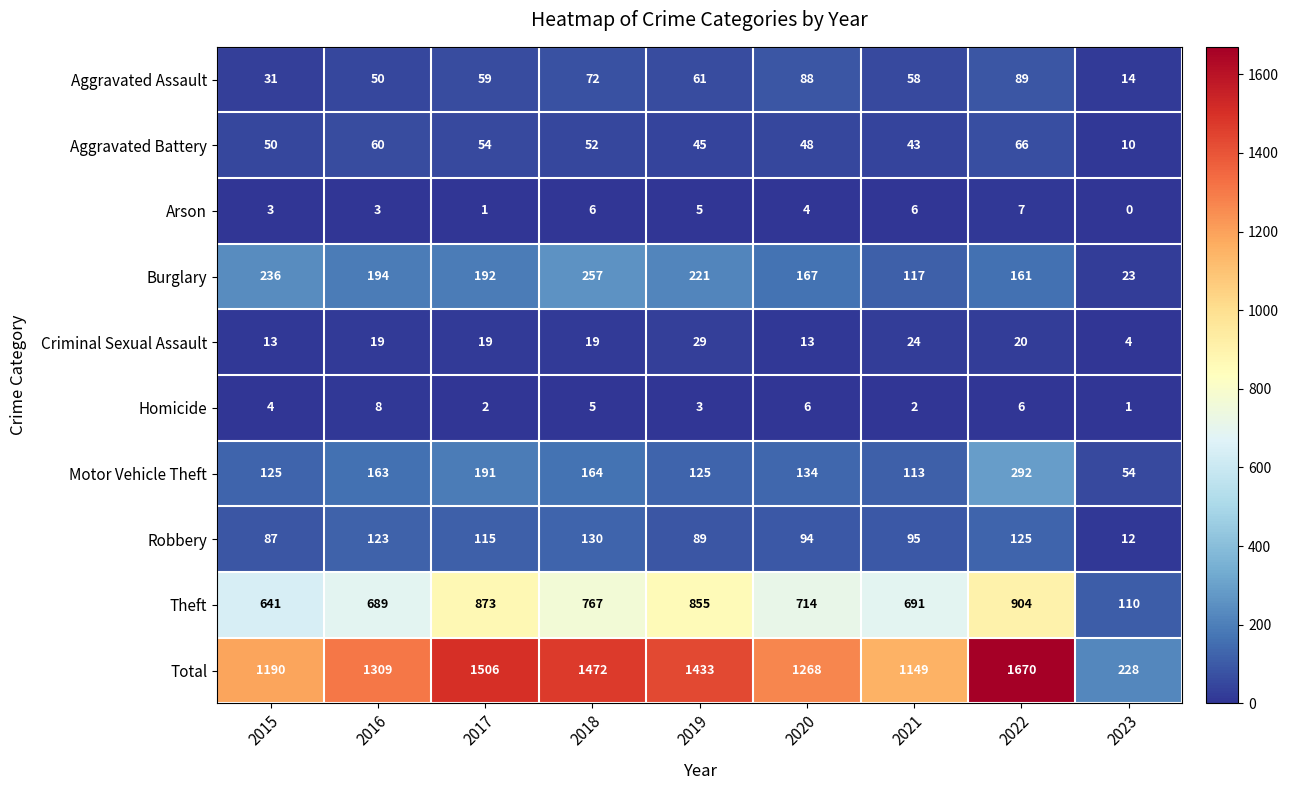

What is the spread (max minus min) of values at 2022?

1664